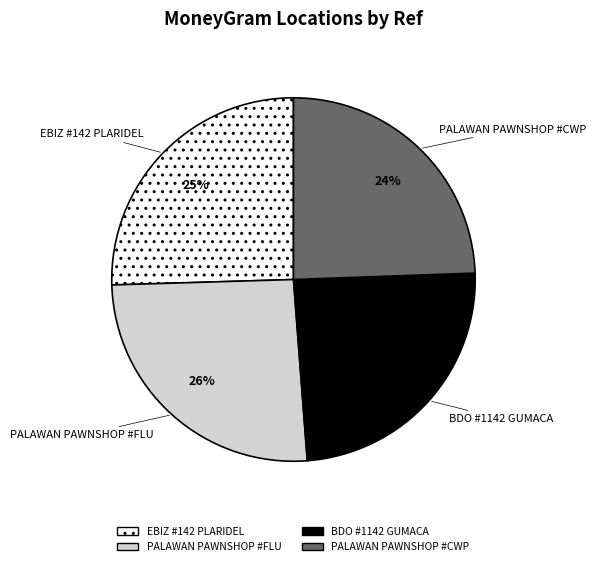

Does any single category account for the majority?

No